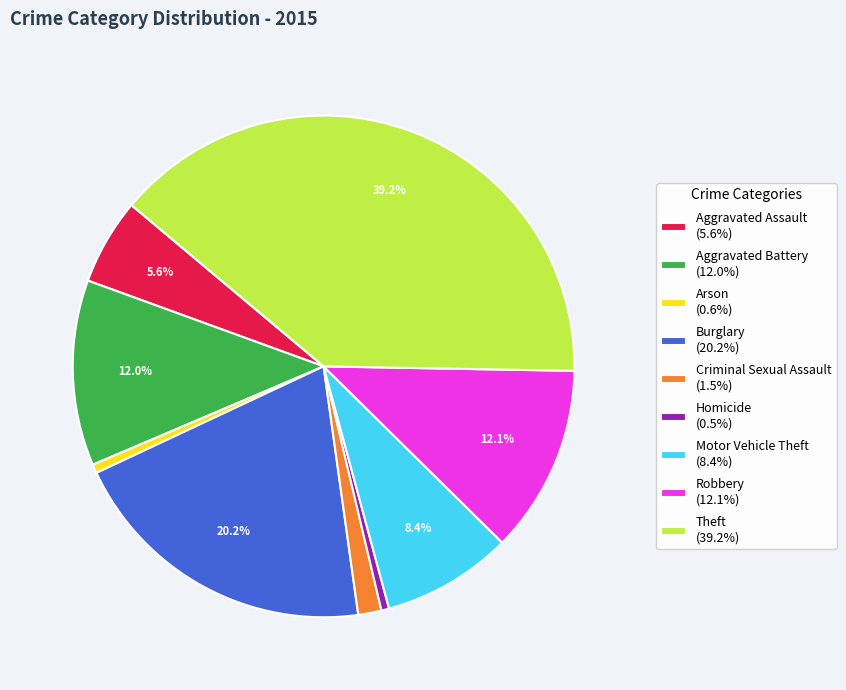

Between Homicide and Robbery, which is larger?

Robbery